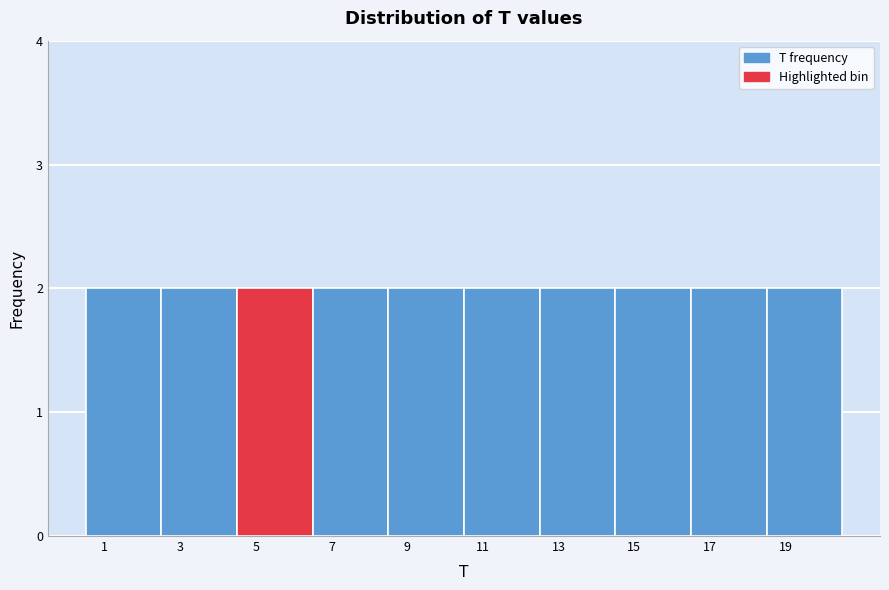

Reading left to right, list every bar in this chart as the range it spans on the x-axis followed by its height. The values are not printed on the chart, so give them approximately, as read against the axis.

0.5 to 2.5: 2
2.5 to 4.5: 2
4.5 to 6.5: 2
6.5 to 8.5: 2
8.5 to 10.5: 2
10.5 to 12.5: 2
12.5 to 14.5: 2
14.5 to 16.5: 2
16.5 to 18.5: 2
18.5 to 20.5: 2